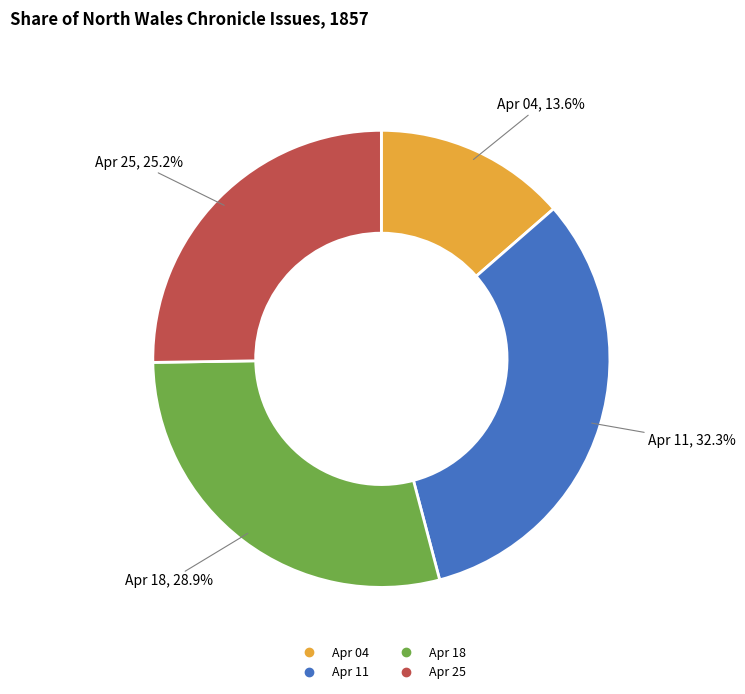

To the nearest percent, what is the difference between the largest and smallest slice percentages?

19%